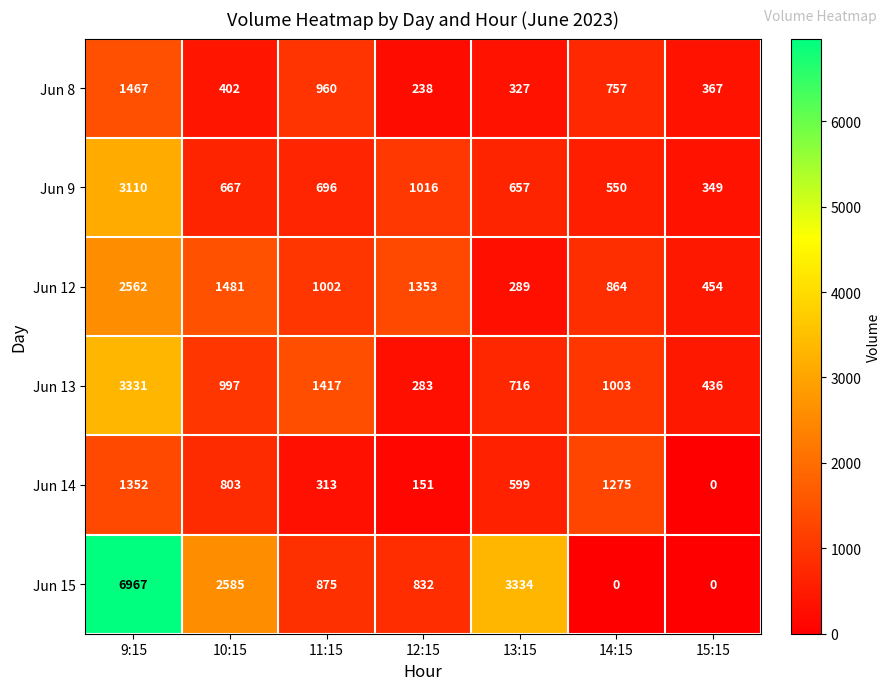

What is the difference between the Jun 12 values at 11:15 and 15:15?

548